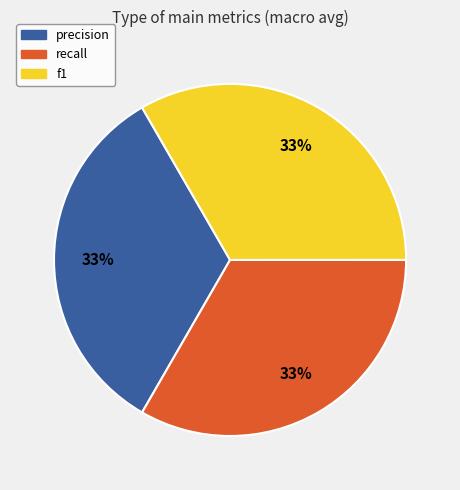

Is the sum of f1 and recall greater than half?

Yes